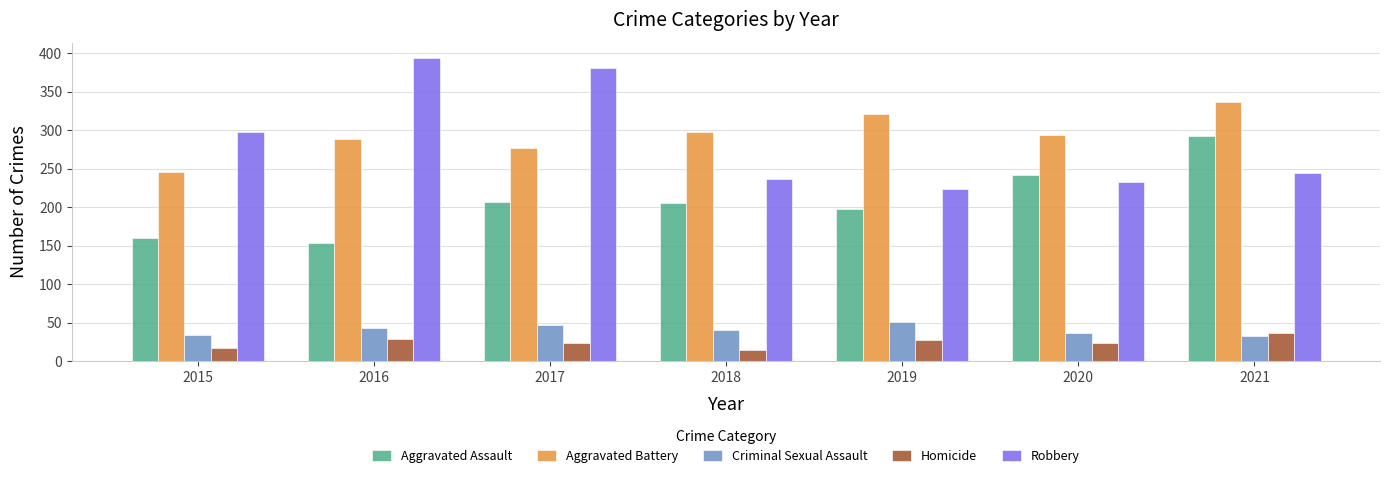

At which label is Criminal Sexual Assault closest to 42?

2016